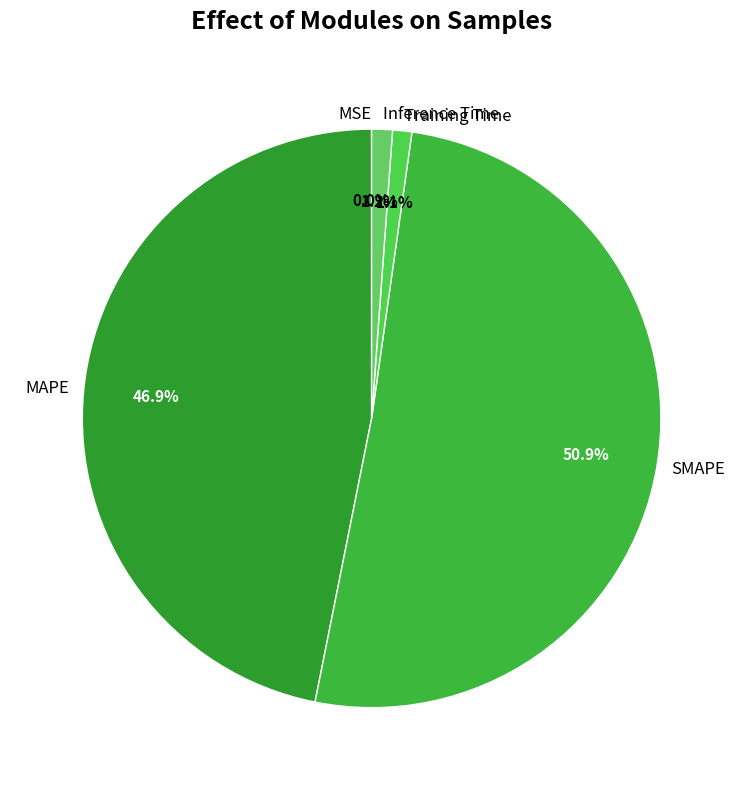

To the nearest percent, what portion does Inference Time represent?

1%